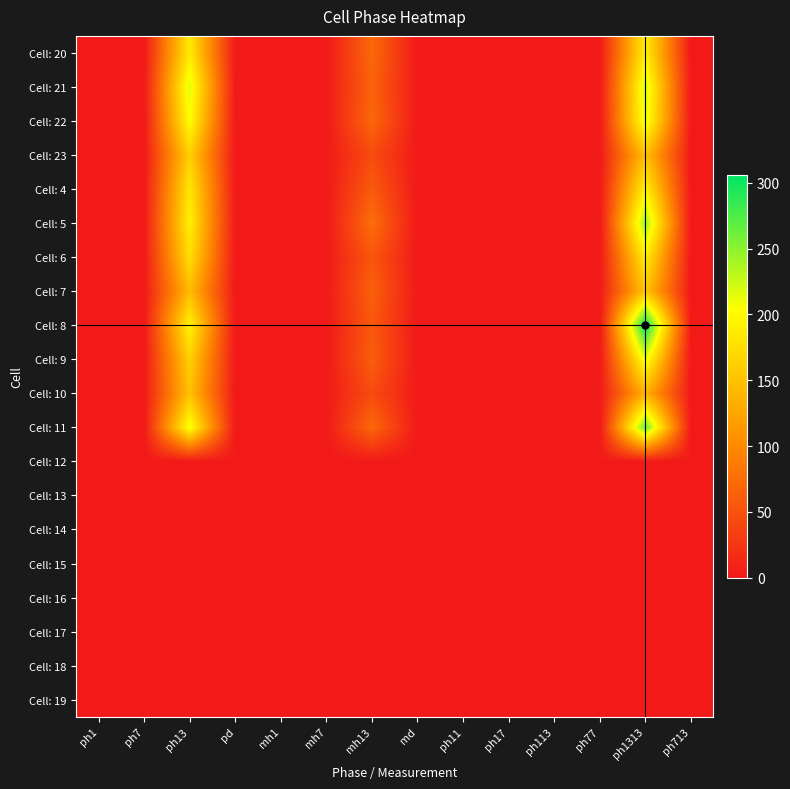

Reading right to left, transcribe all the data shown in this chart.

Cell: 20: ph713=0	ph1313=190	ph77=0	ph113=0	ph17=0	ph11=0	md=0	mh13=71	mh7=0	mh1=0	pd=0	ph13=186	ph7=0	ph1=0
Cell: 21: ph713=0	ph1313=221	ph77=0	ph113=0	ph17=0	ph11=0	md=0	mh13=66	mh7=0	mh1=0	pd=0	ph13=217	ph7=0	ph1=0
Cell: 22: ph713=0	ph1313=216	ph77=0	ph113=0	ph17=0	ph11=0	md=0	mh13=70	mh7=0	mh1=0	pd=0	ph13=203	ph7=0	ph1=0
Cell: 23: ph713=0	ph1313=148	ph77=0	ph113=0	ph17=0	ph11=0	md=0	mh13=45	mh7=0	mh1=0	pd=0	ph13=162	ph7=0	ph1=0
Cell: 4: ph713=0	ph1313=194	ph77=0	ph113=0	ph17=0	ph11=0	md=0	mh13=59	mh7=0	mh1=0	pd=0	ph13=183	ph7=0	ph1=0
Cell: 5: ph713=0	ph1313=244	ph77=0	ph113=0	ph17=0	ph11=0	md=0	mh13=76	mh7=0	mh1=0	pd=0	ph13=191	ph7=0	ph1=0
Cell: 6: ph713=0	ph1313=189	ph77=0	ph113=0	ph17=0	ph11=0	md=0	mh13=55	mh7=0	mh1=0	pd=0	ph13=175	ph7=0	ph1=0
Cell: 7: ph713=0	ph1313=153	ph77=0	ph113=0	ph17=0	ph11=0	md=0	mh13=64	mh7=0	mh1=0	pd=0	ph13=144	ph7=0	ph1=0
Cell: 8: ph713=0	ph1313=306	ph77=0	ph113=0	ph17=0	ph11=0	md=0	mh13=56	mh7=0	mh1=0	pd=0	ph13=194	ph7=0	ph1=0
Cell: 9: ph713=0	ph1313=213	ph77=0	ph113=0	ph17=0	ph11=0	md=0	mh13=61	mh7=0	mh1=0	pd=0	ph13=163	ph7=0	ph1=0
Cell: 10: ph713=0	ph1313=136	ph77=0	ph113=0	ph17=0	ph11=0	md=0	mh13=45	mh7=0	mh1=0	pd=0	ph13=150	ph7=0	ph1=0
Cell: 11: ph713=0	ph1313=265	ph77=0	ph113=0	ph17=0	ph11=0	md=0	mh13=71	mh7=0	mh1=0	pd=0	ph13=209	ph7=0	ph1=0
Cell: 12: ph713=0	ph1313=0	ph77=0	ph113=0	ph17=0	ph11=0	md=0	mh13=0	mh7=0	mh1=0	pd=0	ph13=0	ph7=0	ph1=0
Cell: 13: ph713=0	ph1313=0	ph77=0	ph113=0	ph17=0	ph11=0	md=0	mh13=0	mh7=0	mh1=0	pd=0	ph13=0	ph7=0	ph1=0
Cell: 14: ph713=0	ph1313=0	ph77=0	ph113=0	ph17=0	ph11=0	md=0	mh13=0	mh7=0	mh1=0	pd=0	ph13=0	ph7=0	ph1=0
Cell: 15: ph713=0	ph1313=0	ph77=0	ph113=0	ph17=0	ph11=0	md=0	mh13=0	mh7=0	mh1=0	pd=0	ph13=0	ph7=0	ph1=0
Cell: 16: ph713=0	ph1313=0	ph77=0	ph113=0	ph17=0	ph11=0	md=0	mh13=0	mh7=0	mh1=0	pd=0	ph13=0	ph7=0	ph1=0
Cell: 17: ph713=0	ph1313=0	ph77=0	ph113=0	ph17=0	ph11=0	md=0	mh13=0	mh7=0	mh1=0	pd=0	ph13=0	ph7=0	ph1=0
Cell: 18: ph713=0	ph1313=0	ph77=0	ph113=0	ph17=0	ph11=0	md=0	mh13=0	mh7=0	mh1=0	pd=0	ph13=0	ph7=0	ph1=0
Cell: 19: ph713=0	ph1313=0	ph77=0	ph113=0	ph17=0	ph11=0	md=0	mh13=0	mh7=0	mh1=0	pd=0	ph13=0	ph7=0	ph1=0